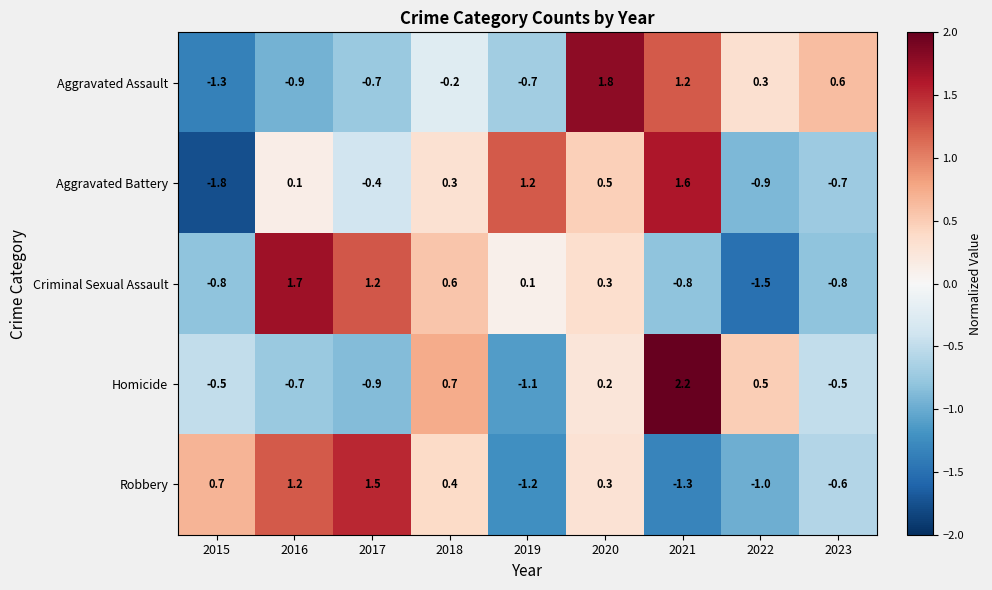

How many series are shown in this chart?

5